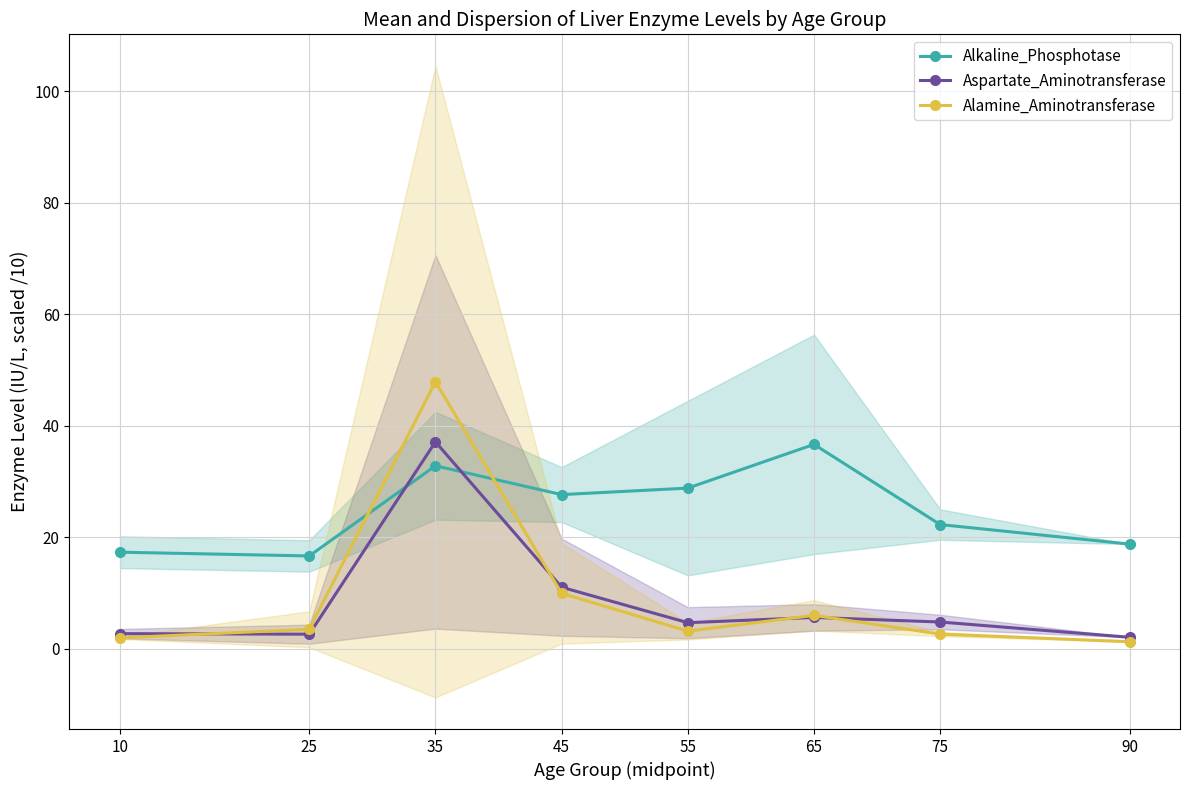

Which has a higher value, 75 or 10?

75